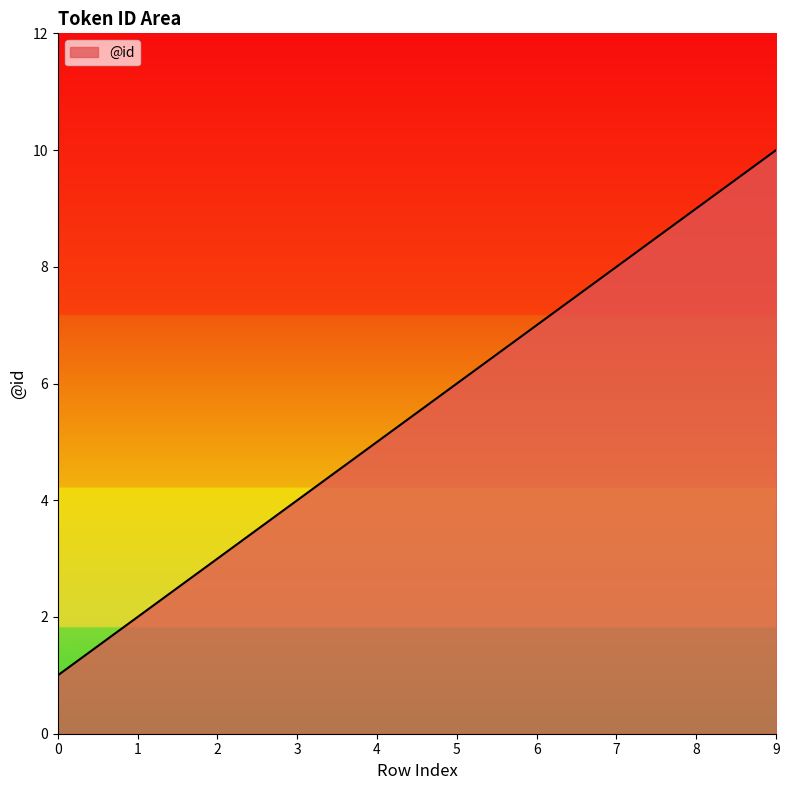

What is the sum of the values at 7 and 6?

15